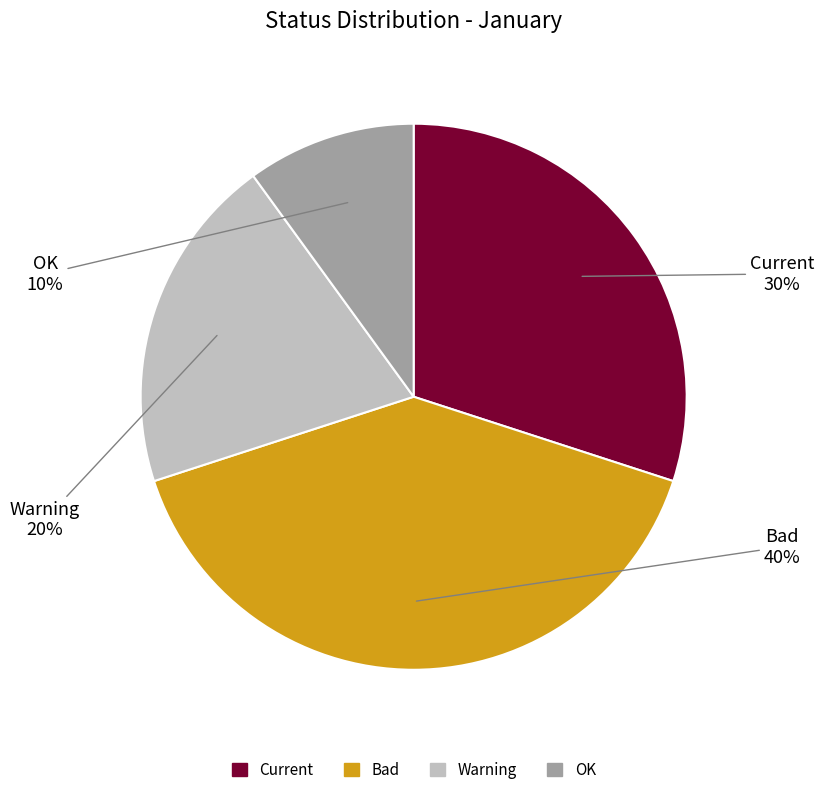

Between Bad and OK, which is larger?

Bad